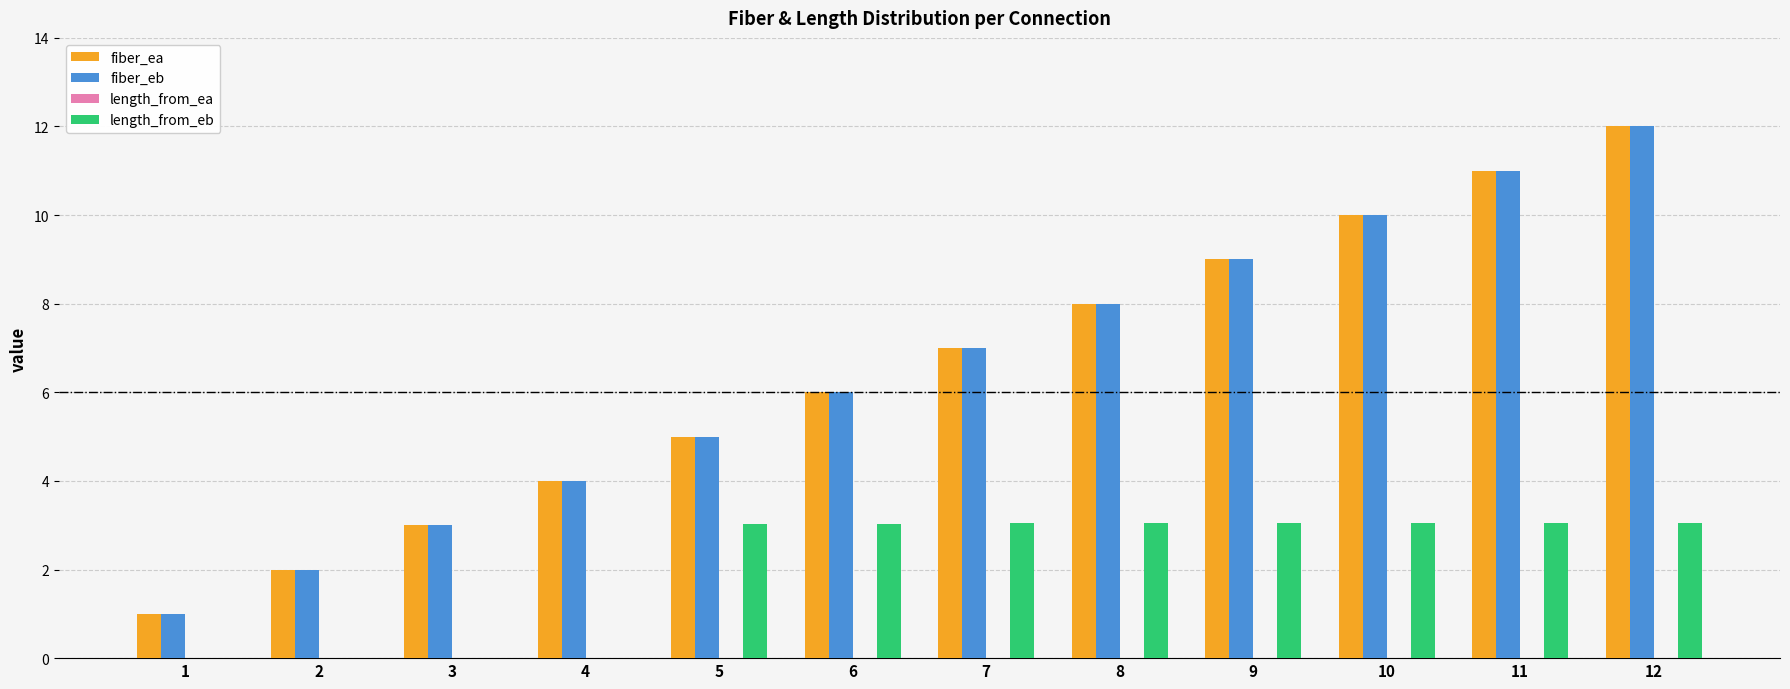

Are the bars horizontal?

No